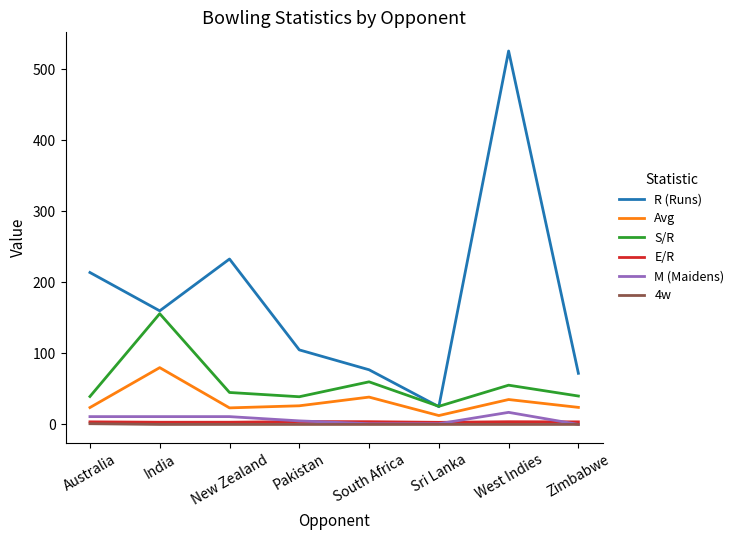

What is the spread (max minus min) of values at New Zealand?

233.0